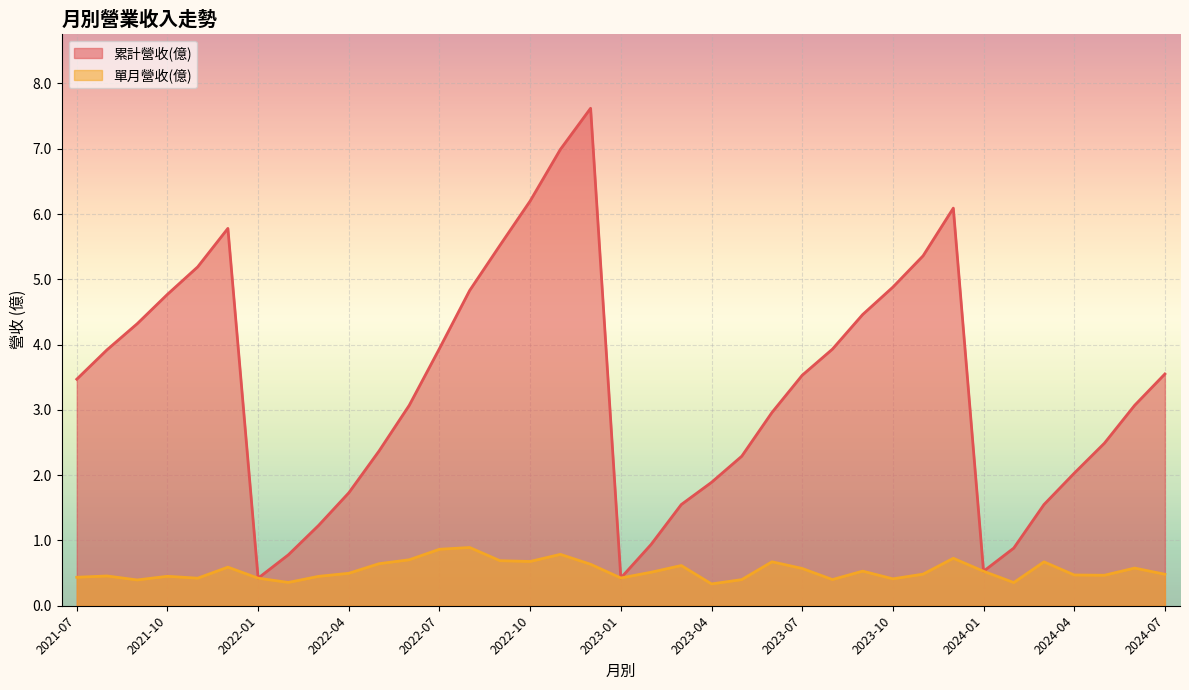

At how many categories does at least one series exceed 6?

4